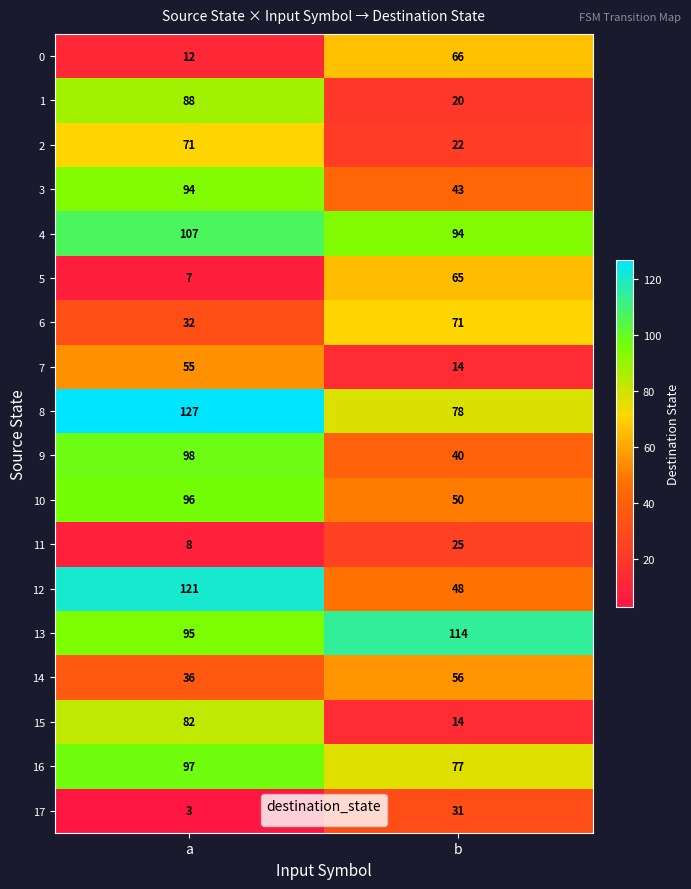

What is the difference between the highest and lowest values at b?

100